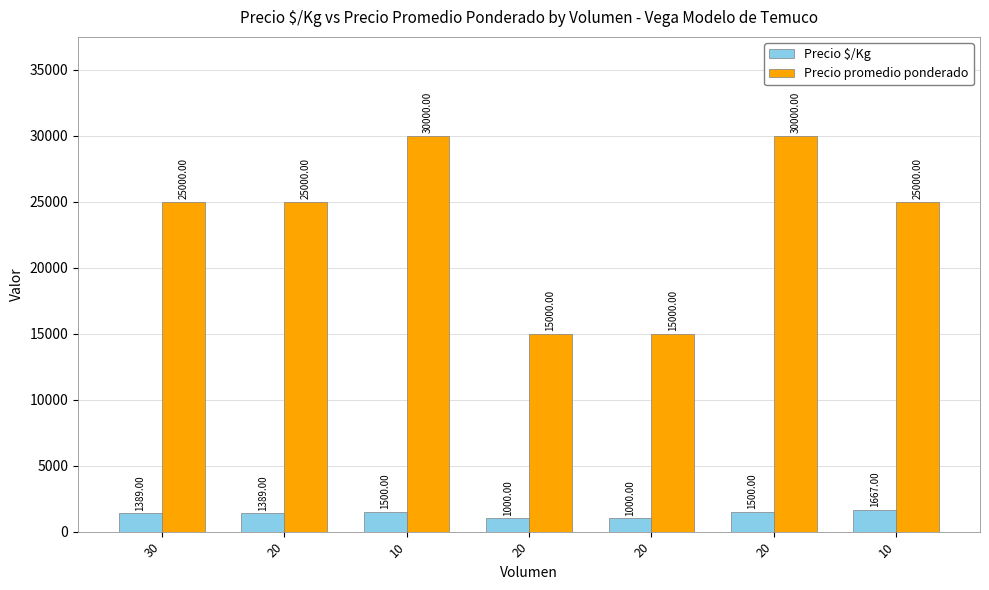

Does the chart contain stacked bars?

No